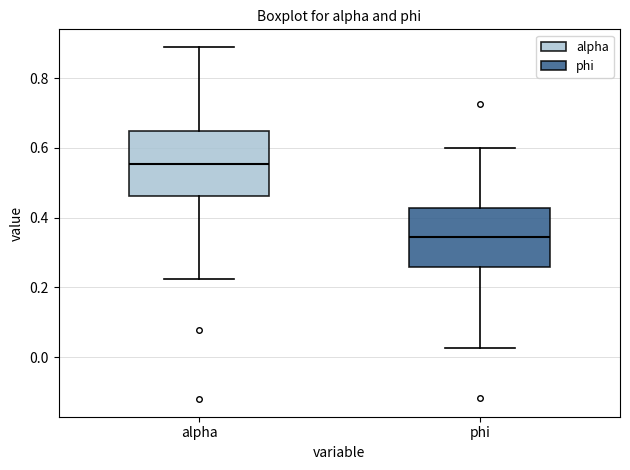

Reading left to right, transcribe this box plot: for each box, give where its median line is, the range the box spans, and where its two whiskers end, as read against the y-axis. The values are not printed on the chart, so give them approximately, as read against the axis.

alpha: median 0.56, box 0.46 to 0.64, whiskers 0.22 to 0.88
phi: median 0.34, box 0.26 to 0.42, whiskers 0.02 to 0.60